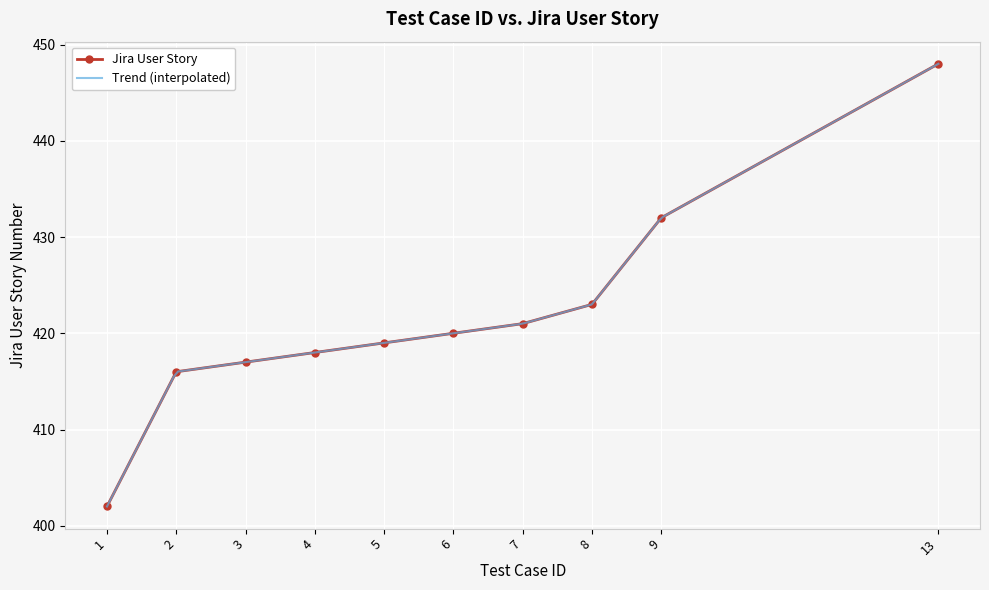

True or false: the data shows 639 at 7.

False